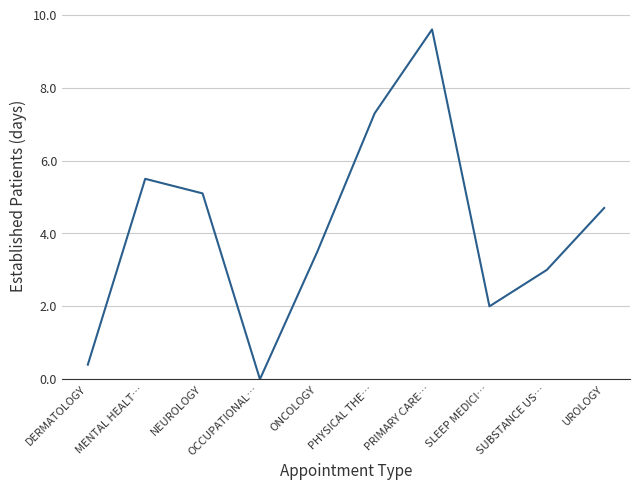

List the labels in order of value, largest first.

PRIMARY CARE…, PHYSICAL THE…, MENTAL HEALT…, NEUROLOGY, UROLOGY, ONCOLOGY, SUBSTANCE US…, SLEEP MEDICI…, DERMATOLOGY, OCCUPATIONAL…